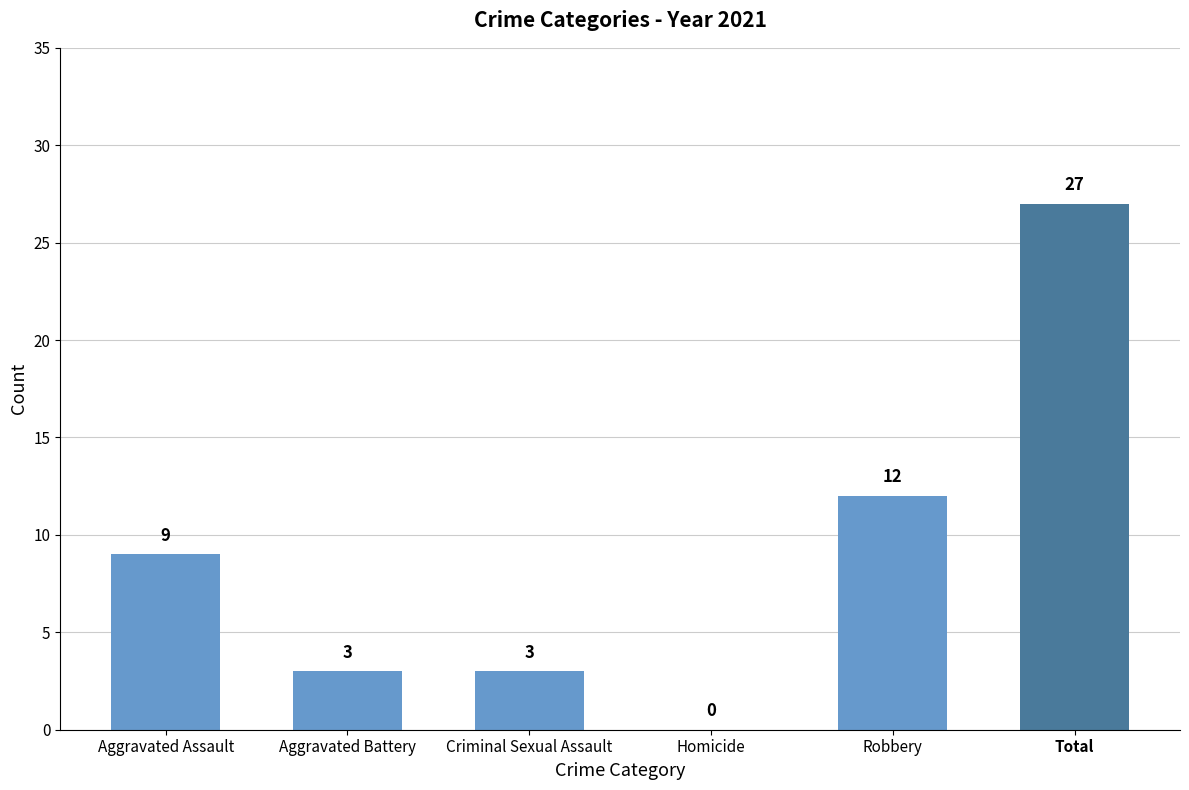

How many series are shown in this chart?

1